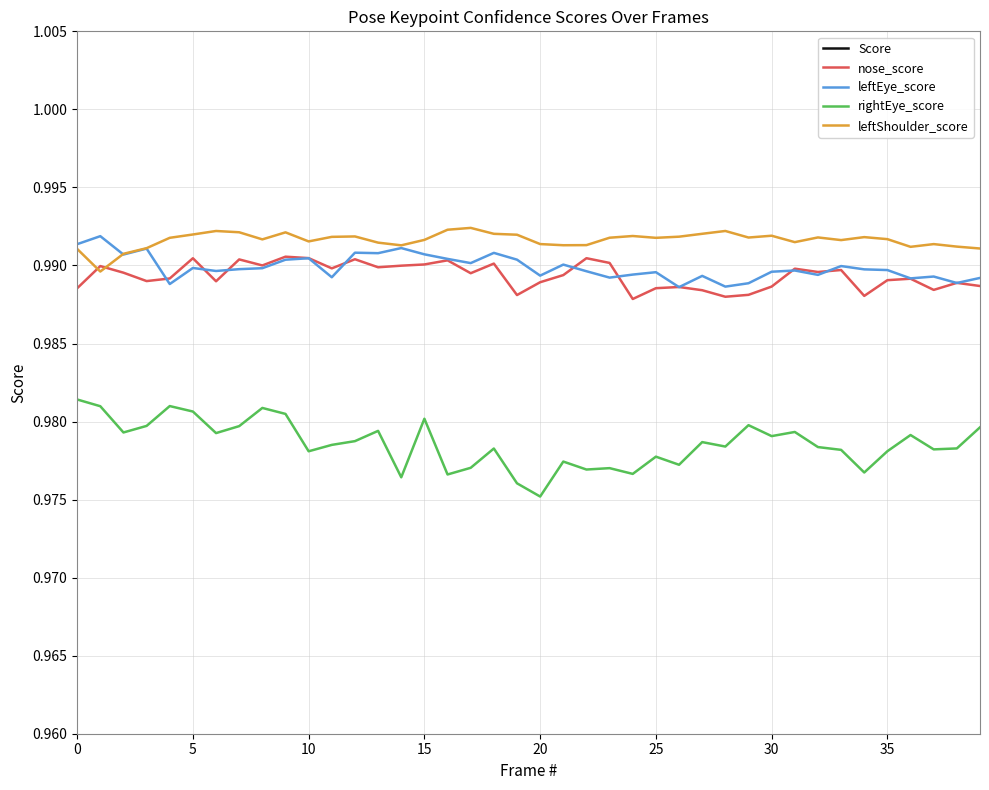

What is the sum of all Score values?

26.8